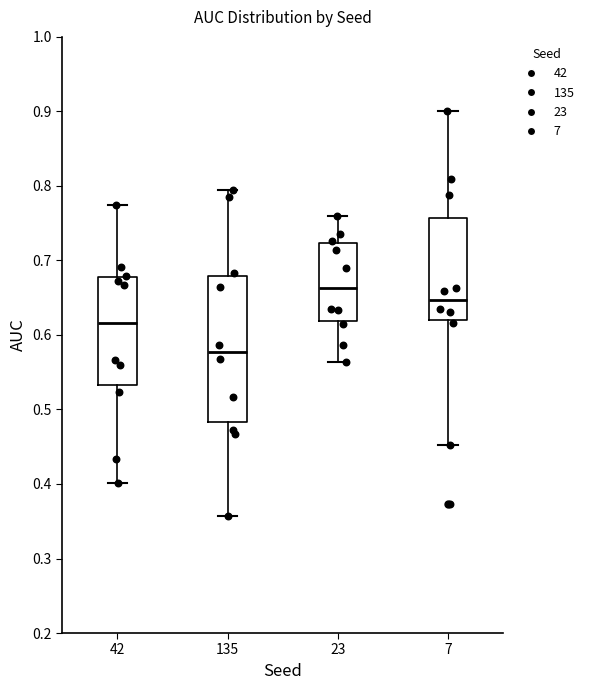

Comparing the boxes themselves (not the whiskers), which one is the tallest?

135